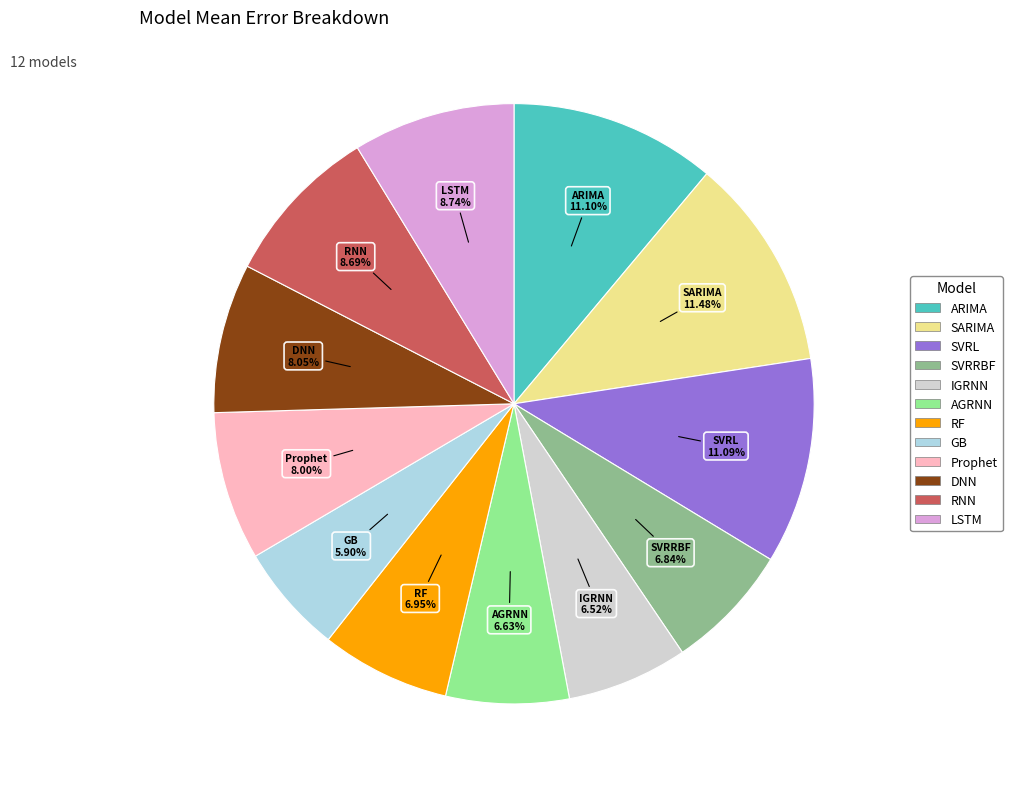

The DNN slice represents 8% of the pie. True or false?

True